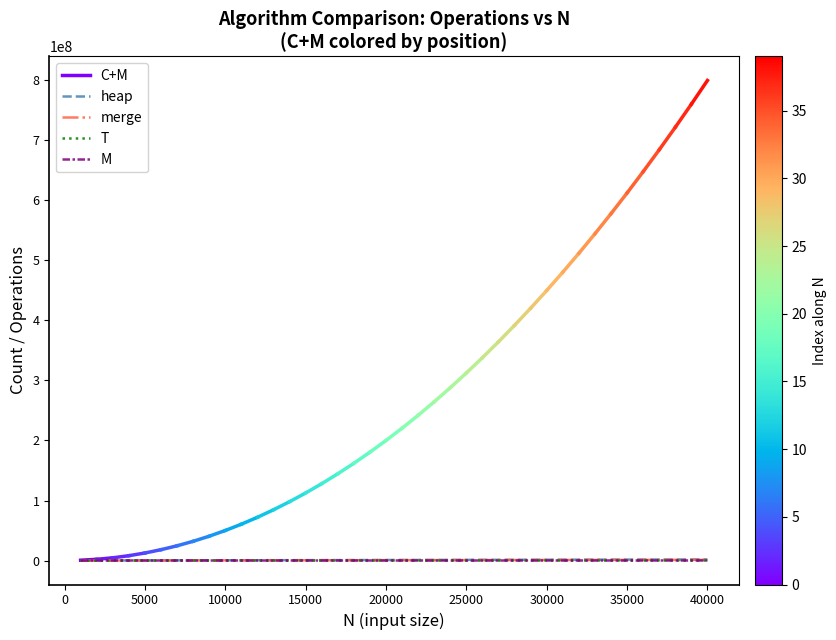

What is the difference between the maximum and second lowest values in the heap series?

1707563